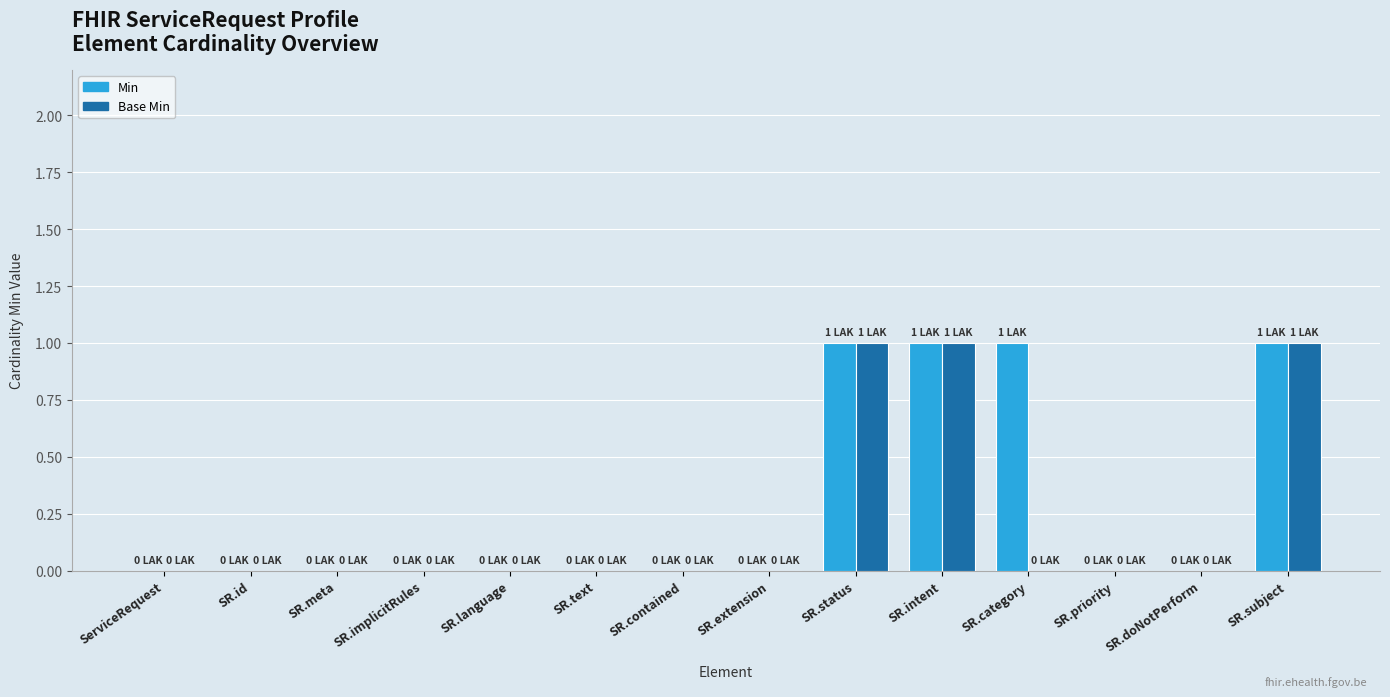

Is it true that Base Min equals 0 at SR.meta?

True